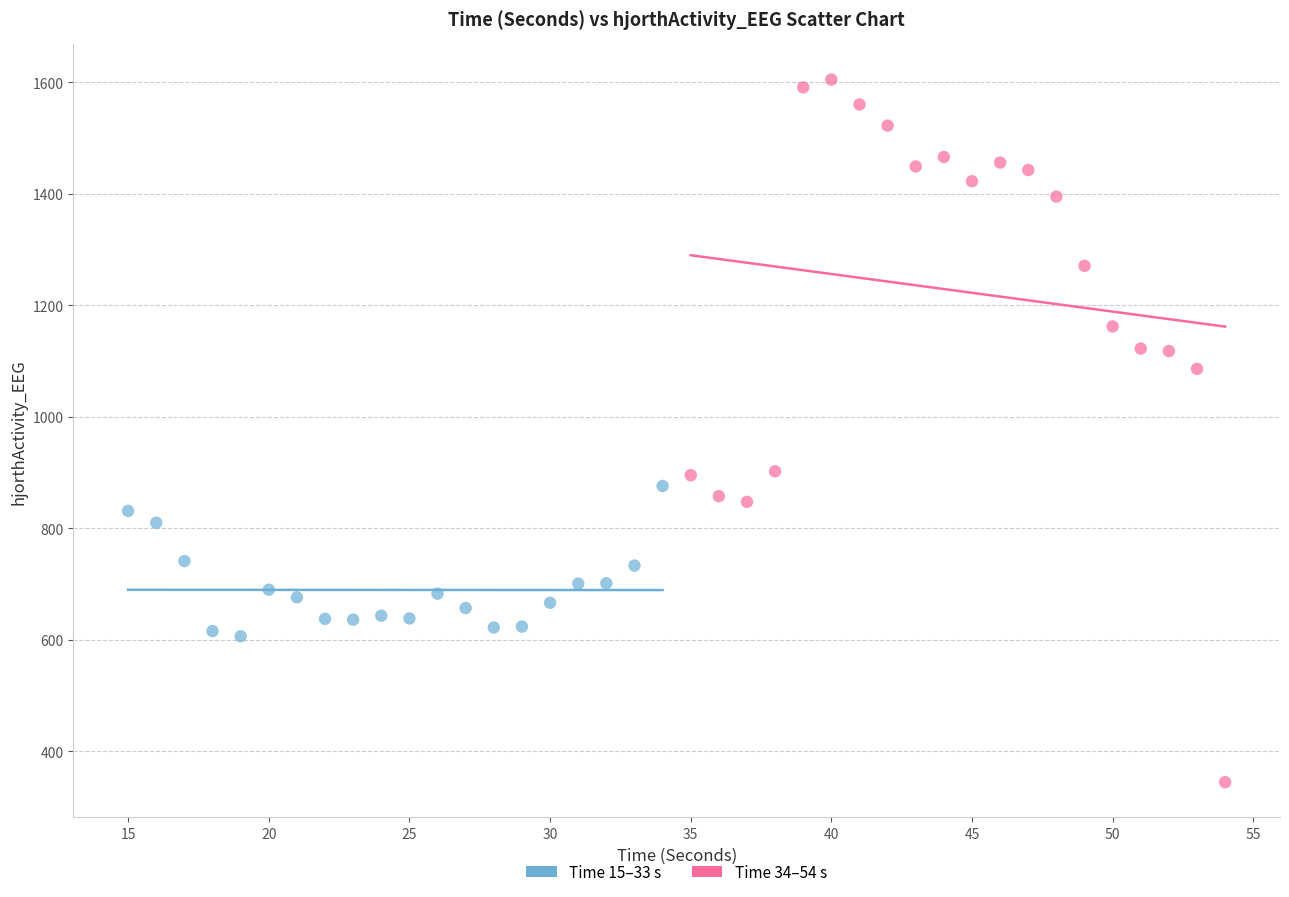

Which series has the largest Y range (max minus min)?

Time 34–54 s